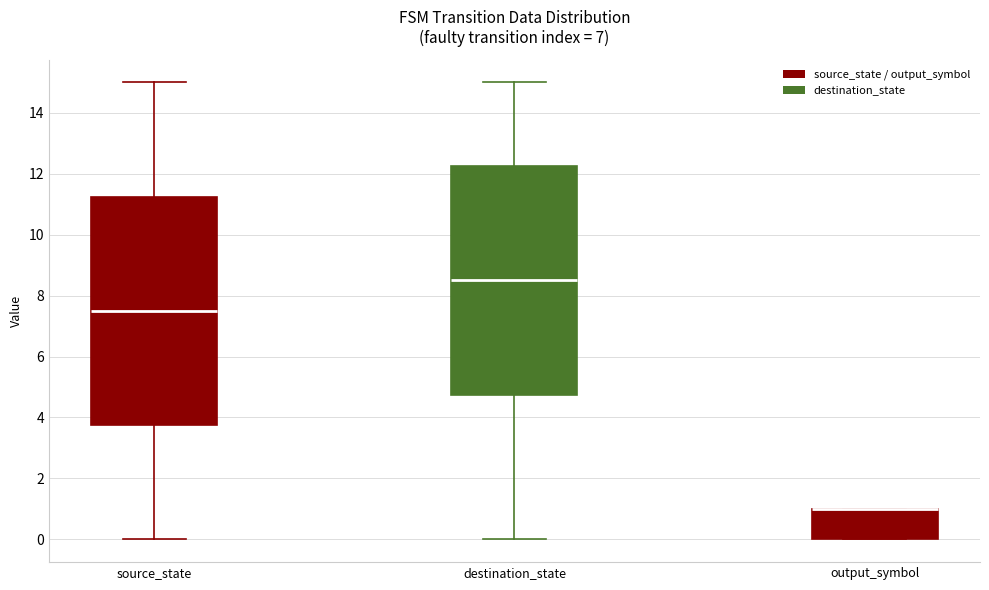

Reading left to right, transcribe this box plot: for each box, give where its median line is, the range the box spans, and where its two whiskers end, as read against the y-axis. The values are not printed on the chart, so give them approximately, as read against the axis.

source_state: median 7.6, box 3.8 to 11.2, whiskers 0.0 to 15.0
destination_state: median 8.6, box 4.8 to 12.2, whiskers 0.0 to 15.0
output_symbol: median 1.0 (drawn on the box's upper edge), box 0.0 to 1.0, whiskers 0.0 to 1.0